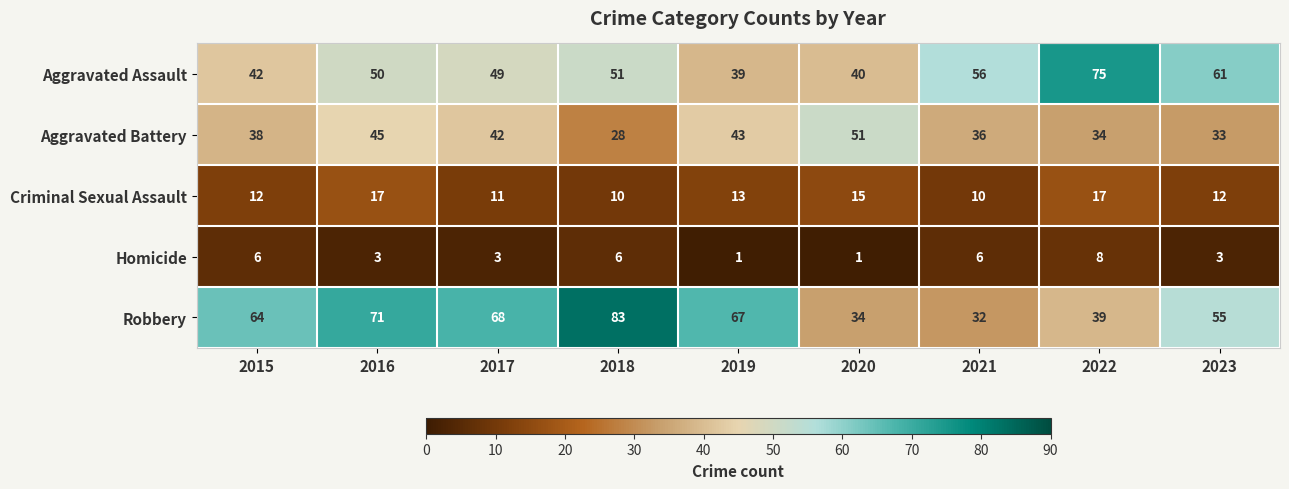

What is the maximum value shown in the chart?

83